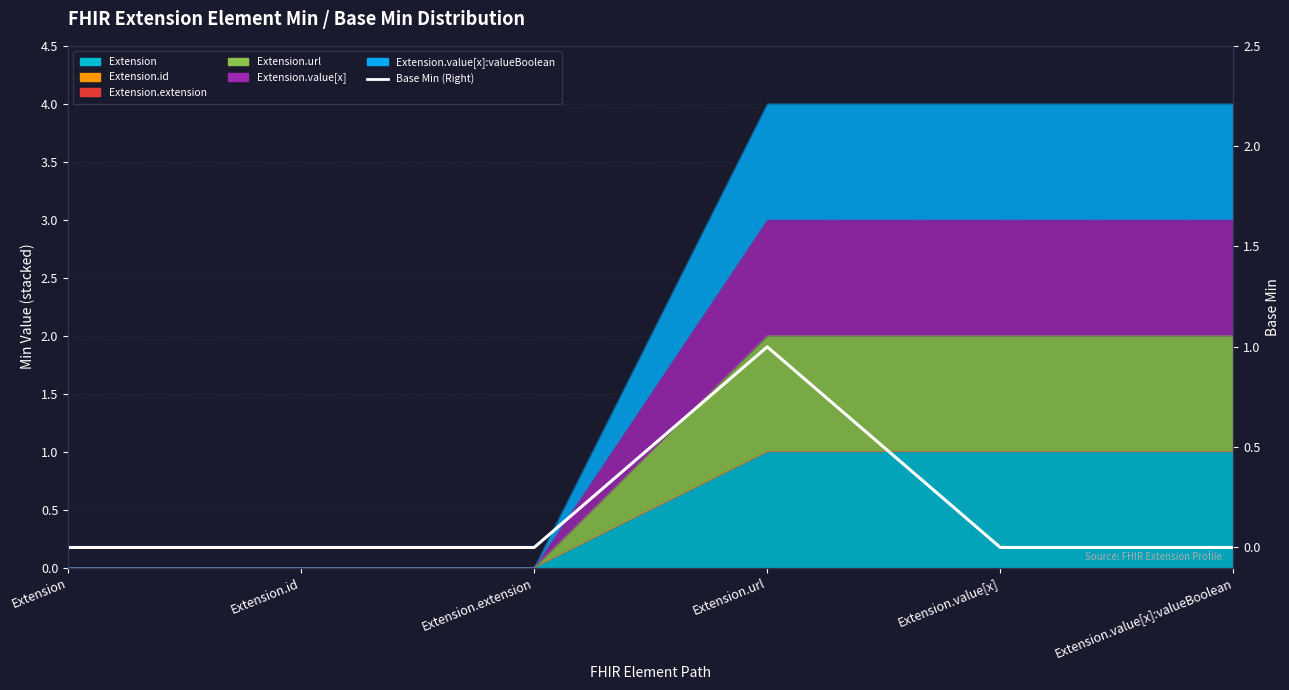

What is the label of the 6th point from the right?

Extension